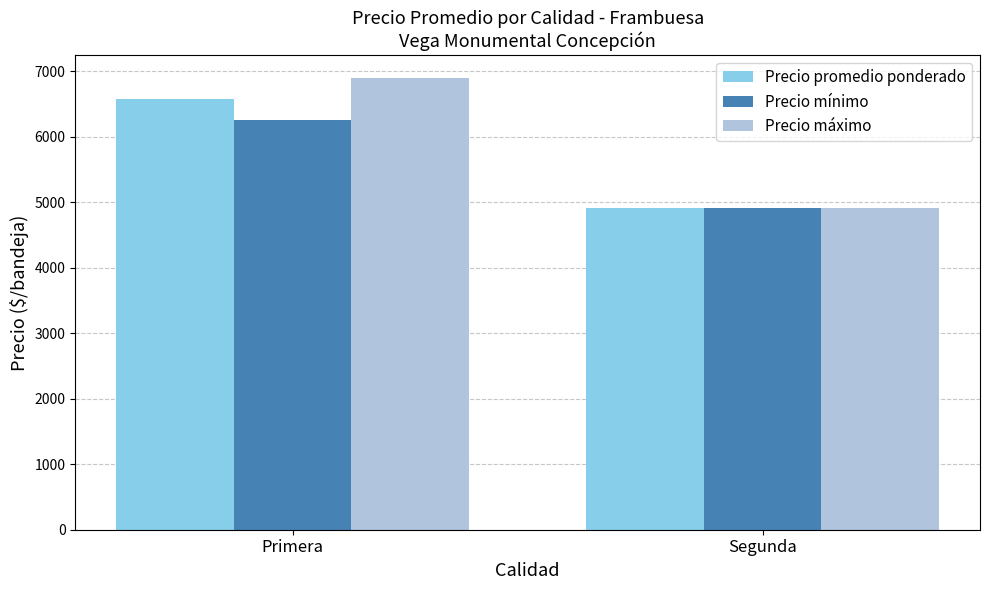

Reading left to right, extract all data points from this chart.

Precio promedio ponderado: 6575	4917
Precio mínimo: 6250	4917
Precio máximo: 6900	4917